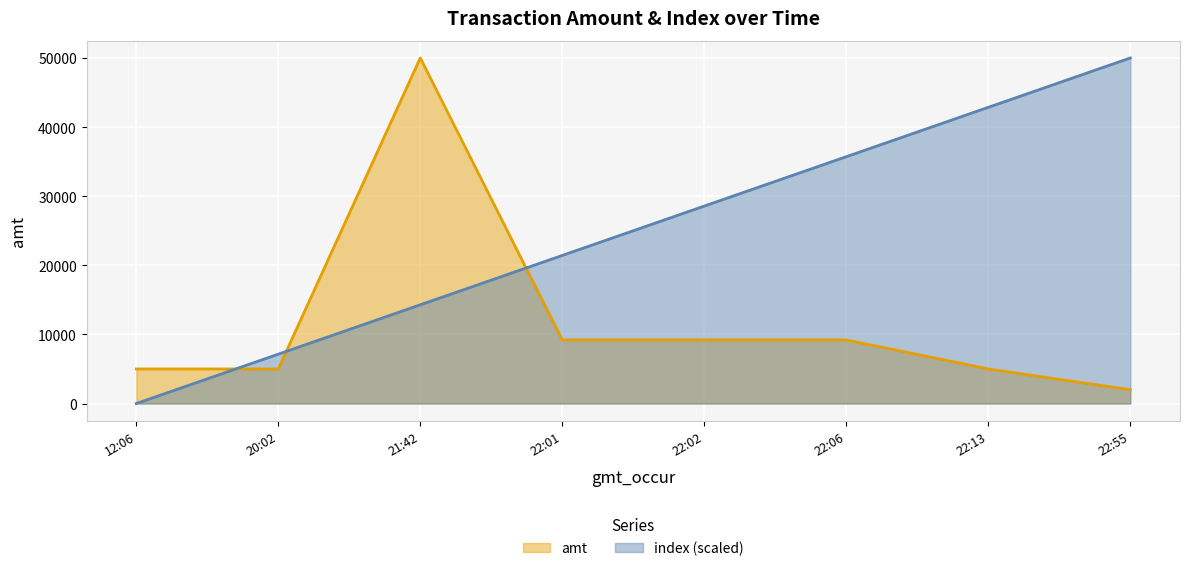

What is the difference between the maximum and minimum values in the amt series?

48000.0